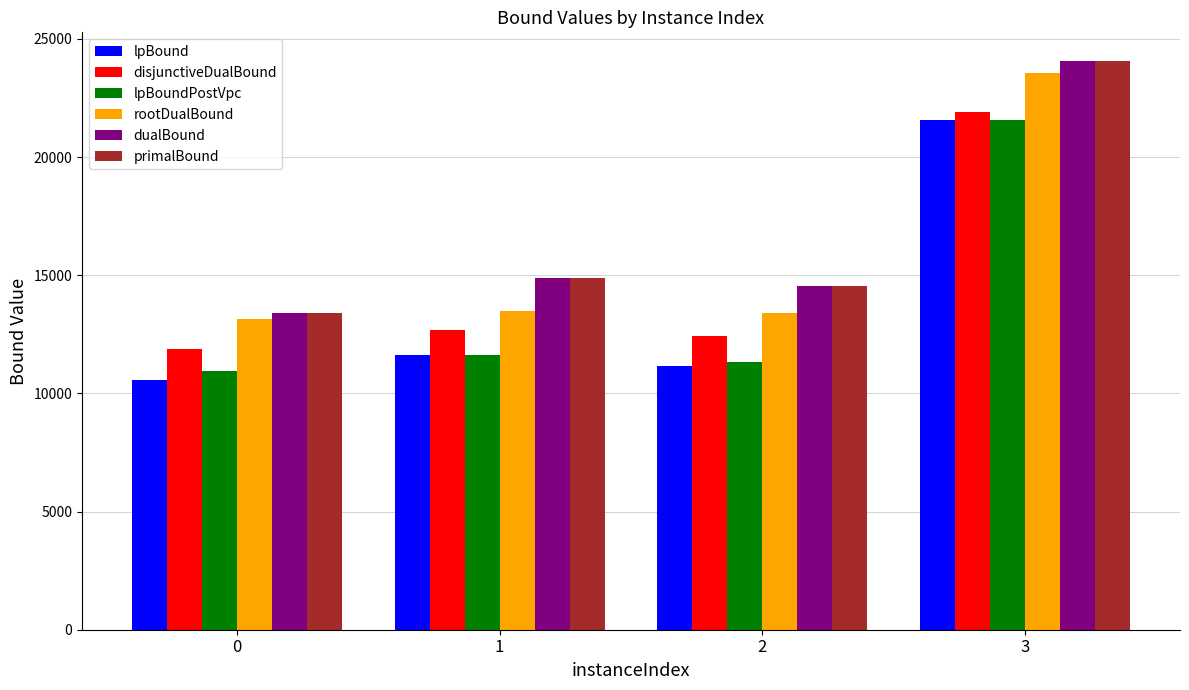

The primalBound series shows 12945.6 at 3. True or false?

False